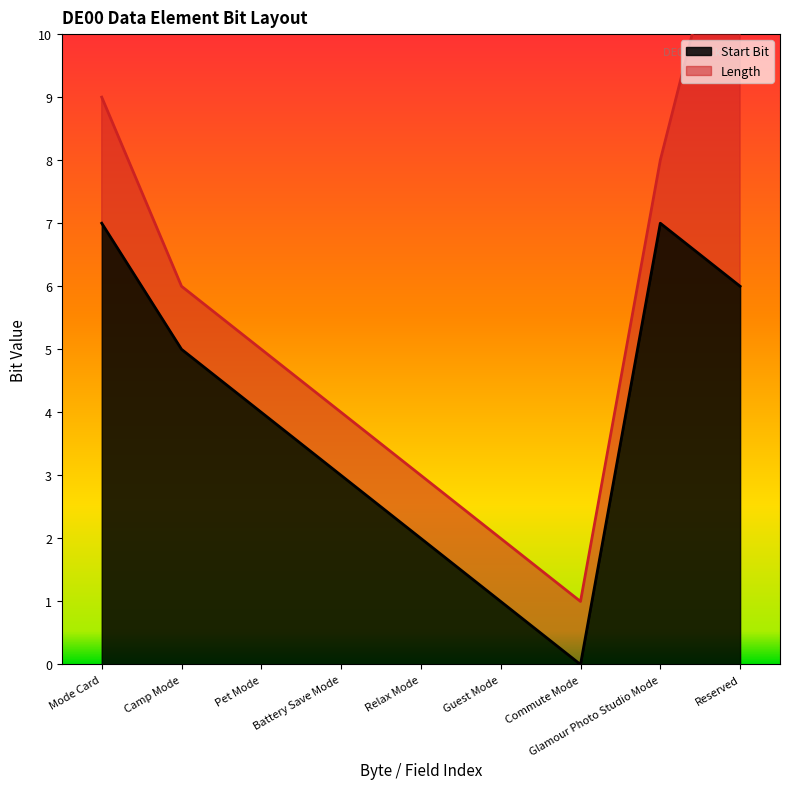

At which label is the value closest to 3?

Battery Save Mode